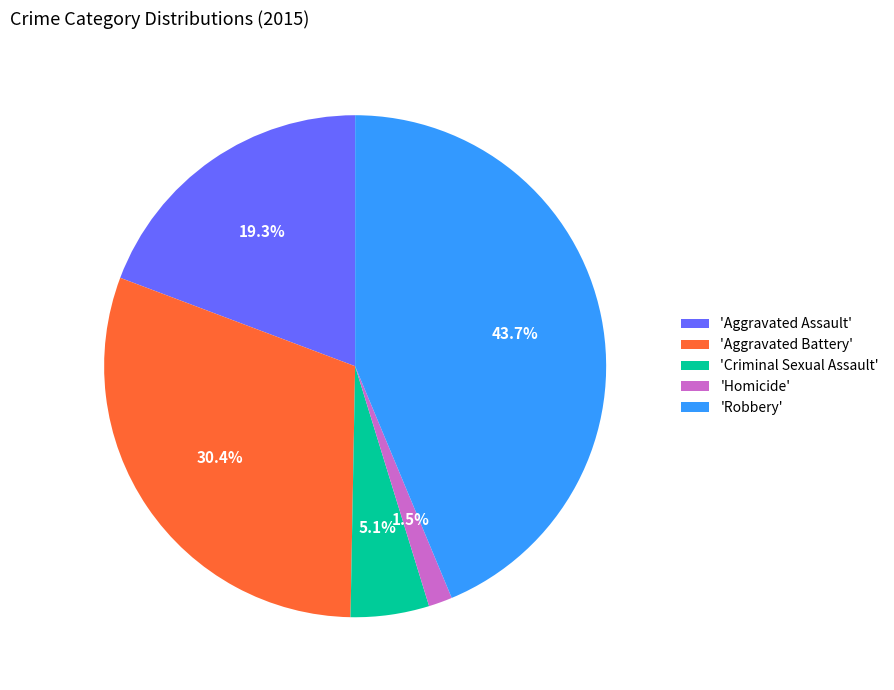

How many slices are in this pie chart?

5